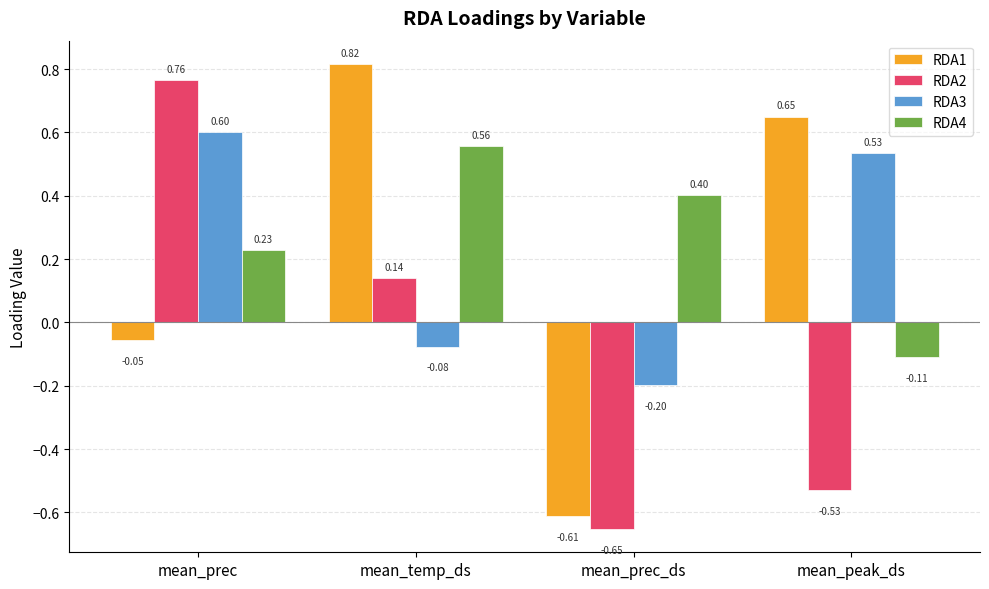

What is the label of the 1st bar from the left?

mean_prec